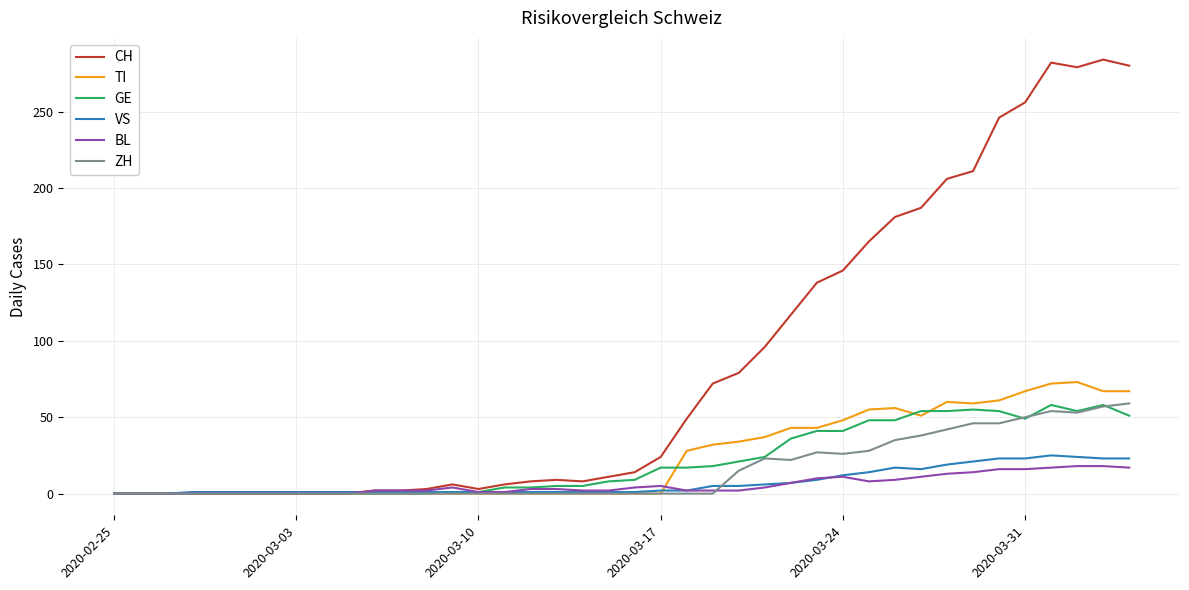

Which series has the largest total across all categories?

CH